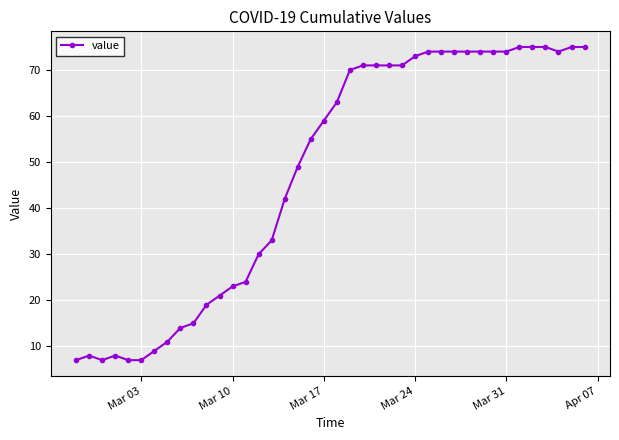

What is the value of the 20th point from the left?

59